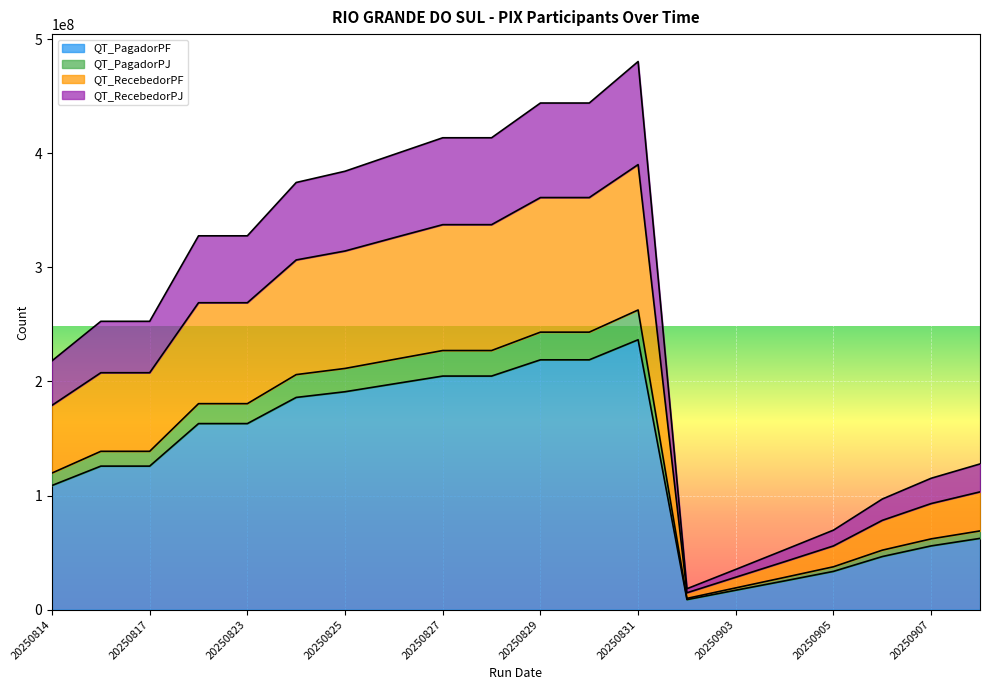

Is it true that QT_PagadorPJ equals 638182183 at 20250825?

False